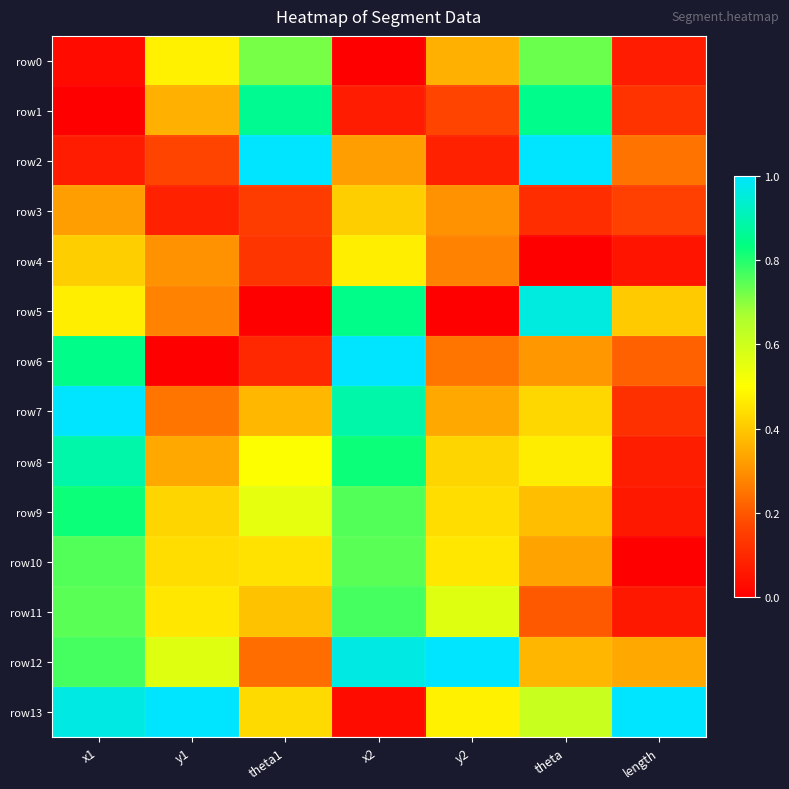

Which series has the widest spread of values?

row6